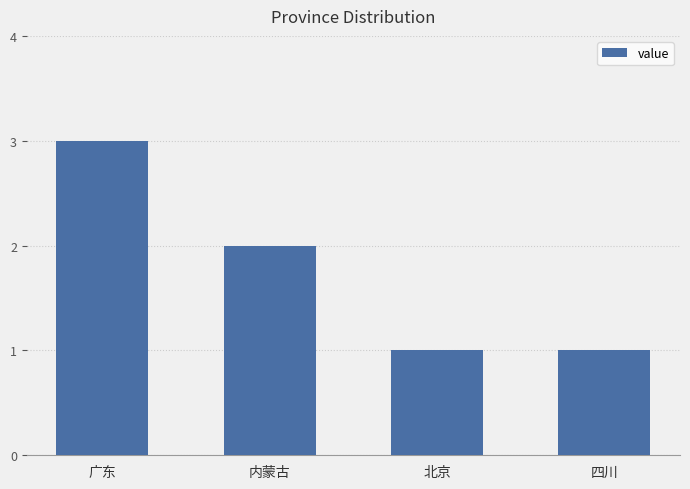

Reading right to left, what are all the values shown in this chart?

四川=1	北京=1	内蒙古=2	广东=3